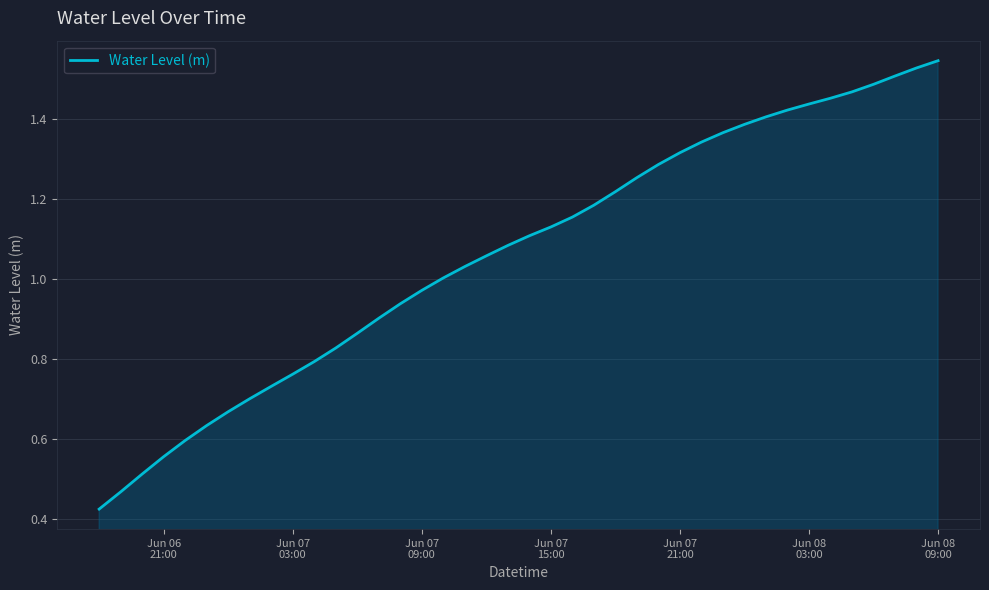

Reading right to left, what are all the values shown in this chart?

1.5	1.5	1.5	1.5	1.5	1.5	1.4	1.4	1.4	1.4	1.4	1.3	1.3	1.3	1.3	1.2	1.2	1.2	1.1	1.1	1.1	1.1	1.0	1.0	1.0	0.9	0.9	0.9	0.8	0.8	0.8	0.7	0.7	0.7	0.6	0.6	0.6	0.5	0.5	0.4